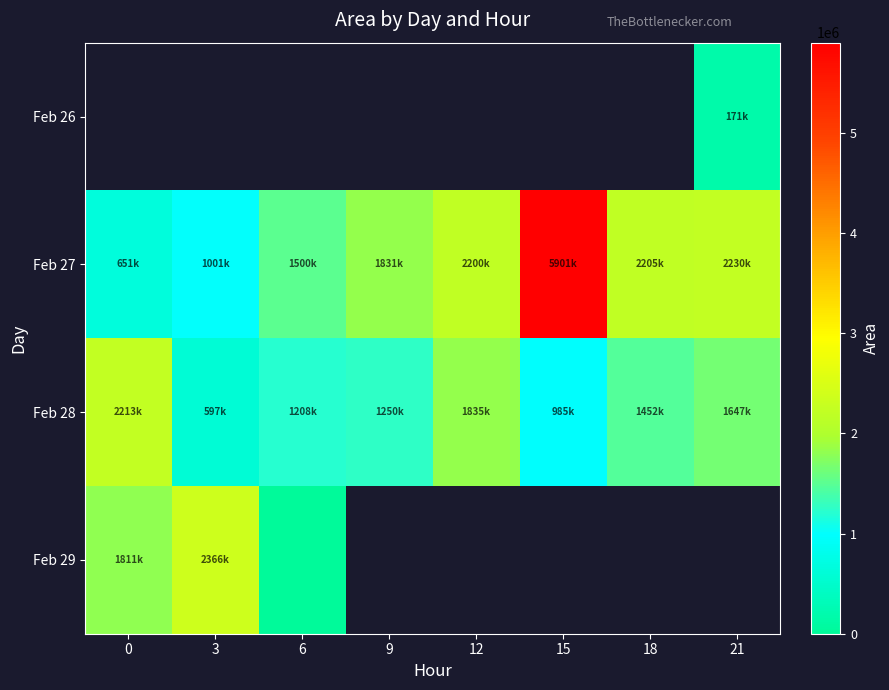

Is the value of row_1 at 3 greater than the value of row_3 at 6?

Yes